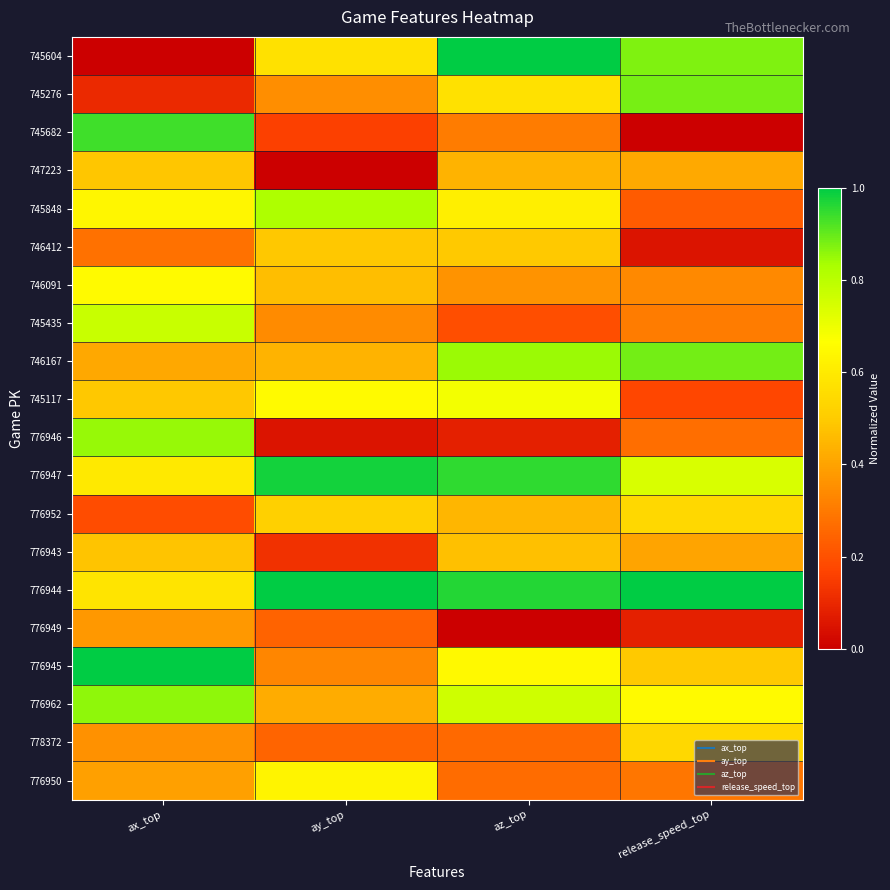

How many series are shown in this chart?

20